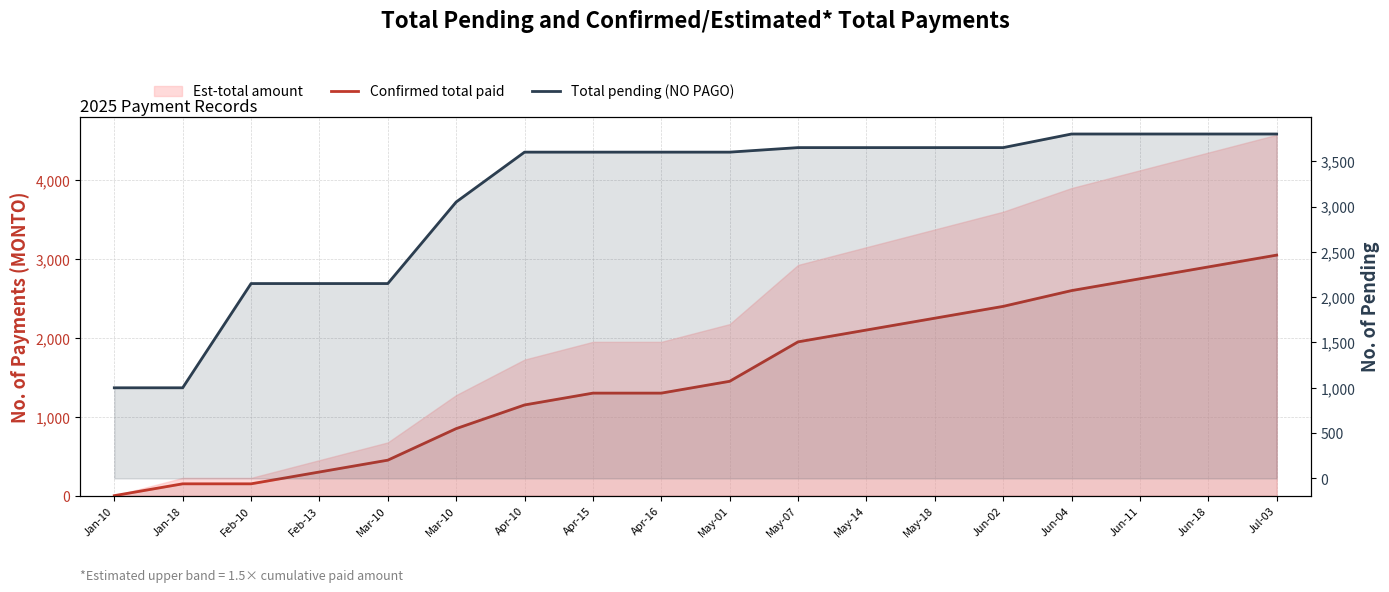

True or false: Confirmed total paid has a value of 2400 at Jun-02.

True